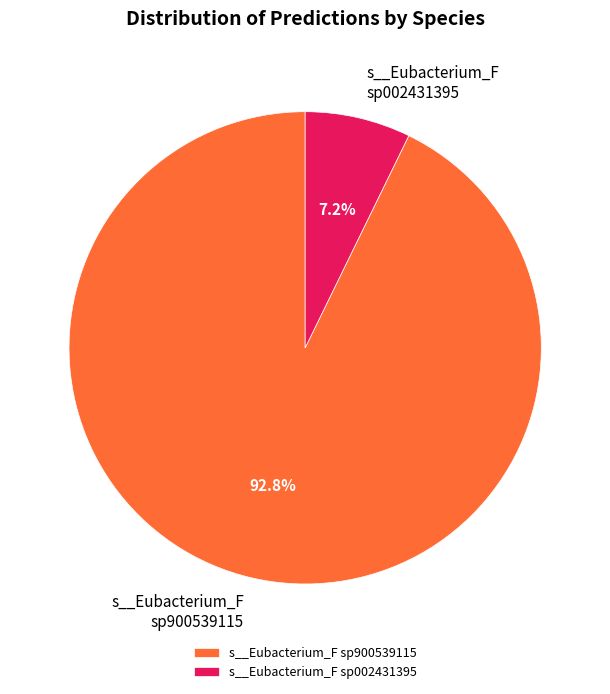

Rank the categories by value from highest to lowest.

s__Eubacterium_F sp900539115, s__Eubacterium_F sp002431395